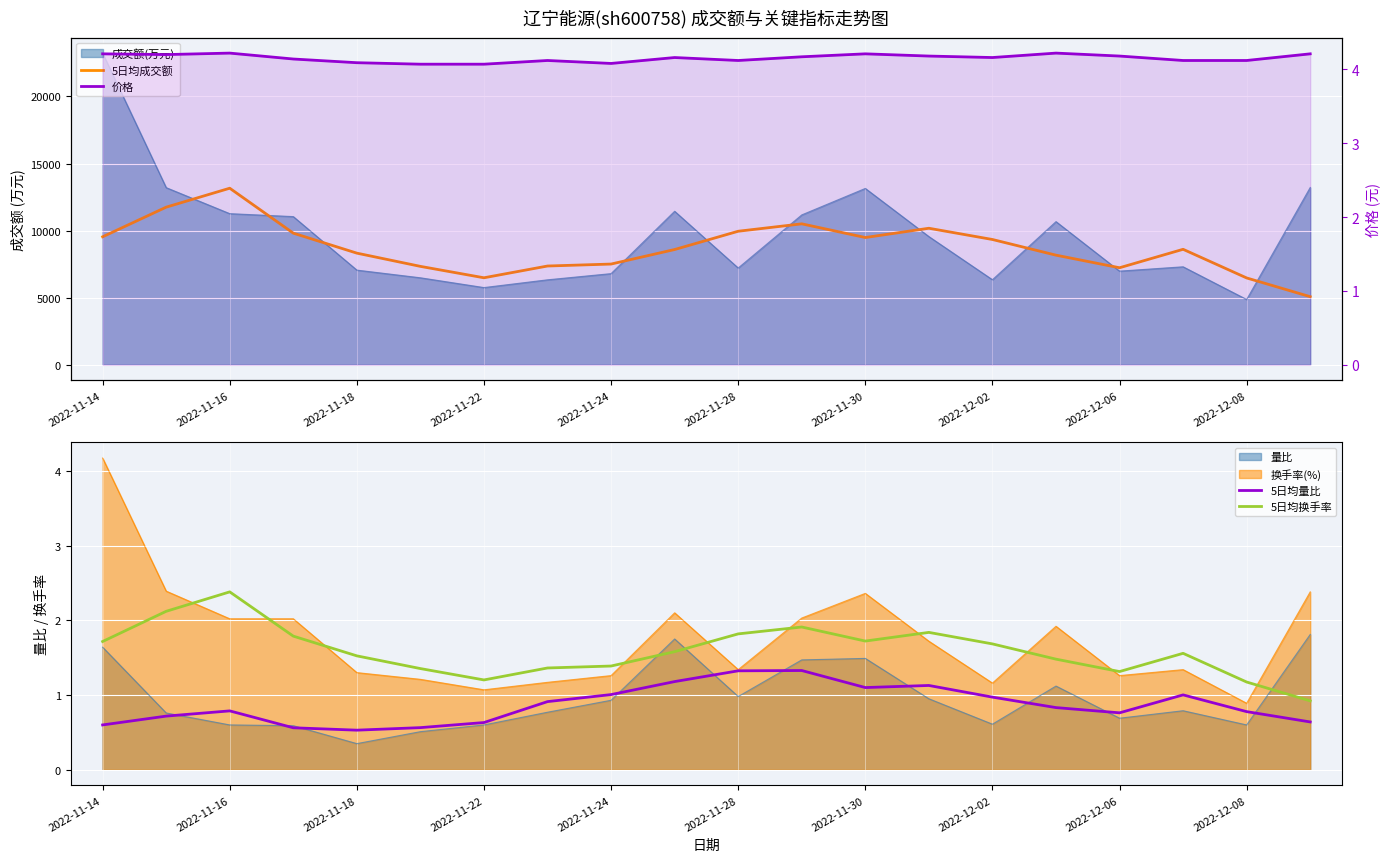

True or false: 5日均量比 and 价格 intersect in this chart.

False